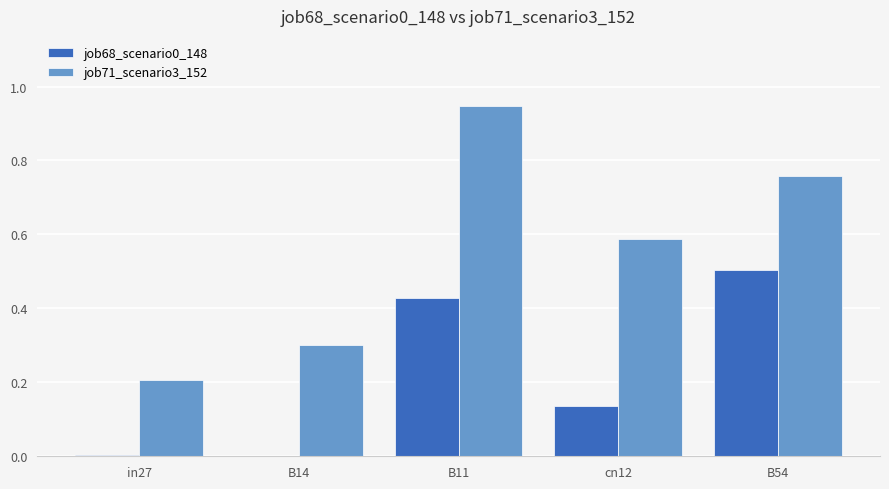

At which category is the sum across all series the highest?

B11